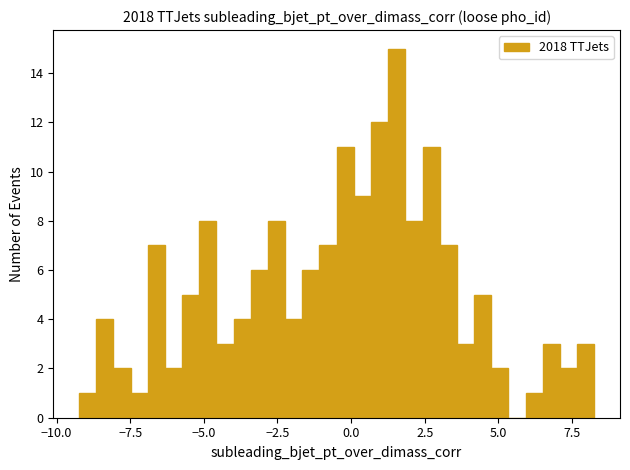

Read against the x-axis, roughly where is the centre of the tallest bar?

1.5